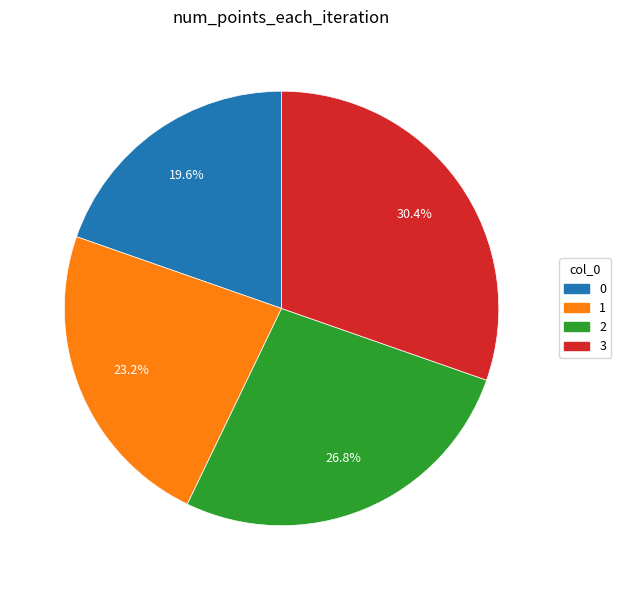

To the nearest percent, what is the difference between the 2 and 0 slice percentages?

7%